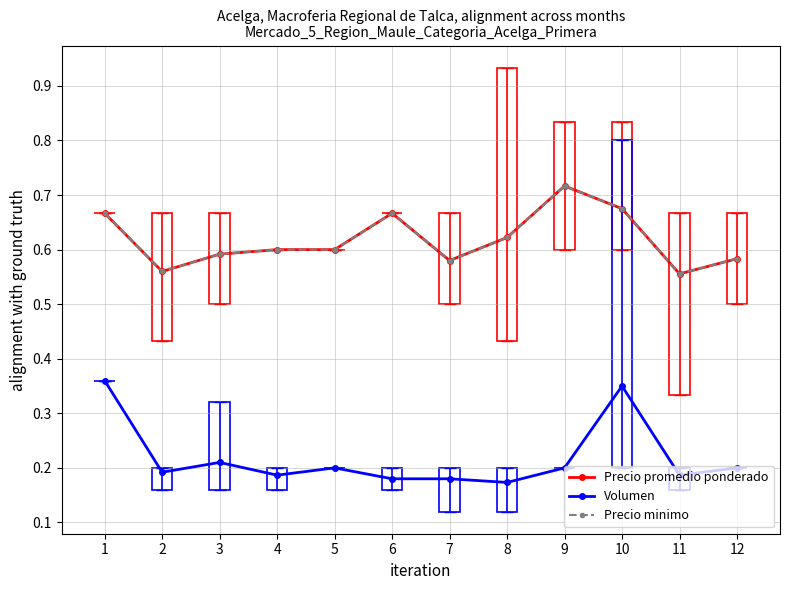

Is this an area chart (filled region under the line)?

No